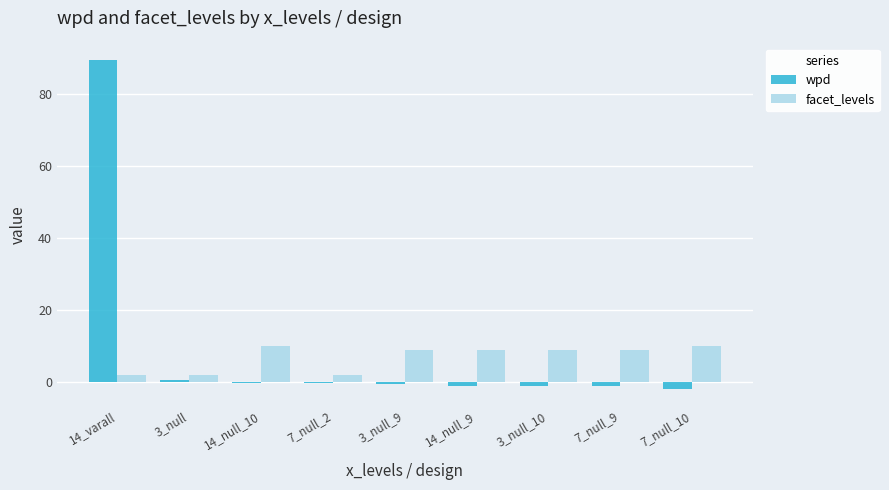

Which series has the largest total across all categories?

wpd